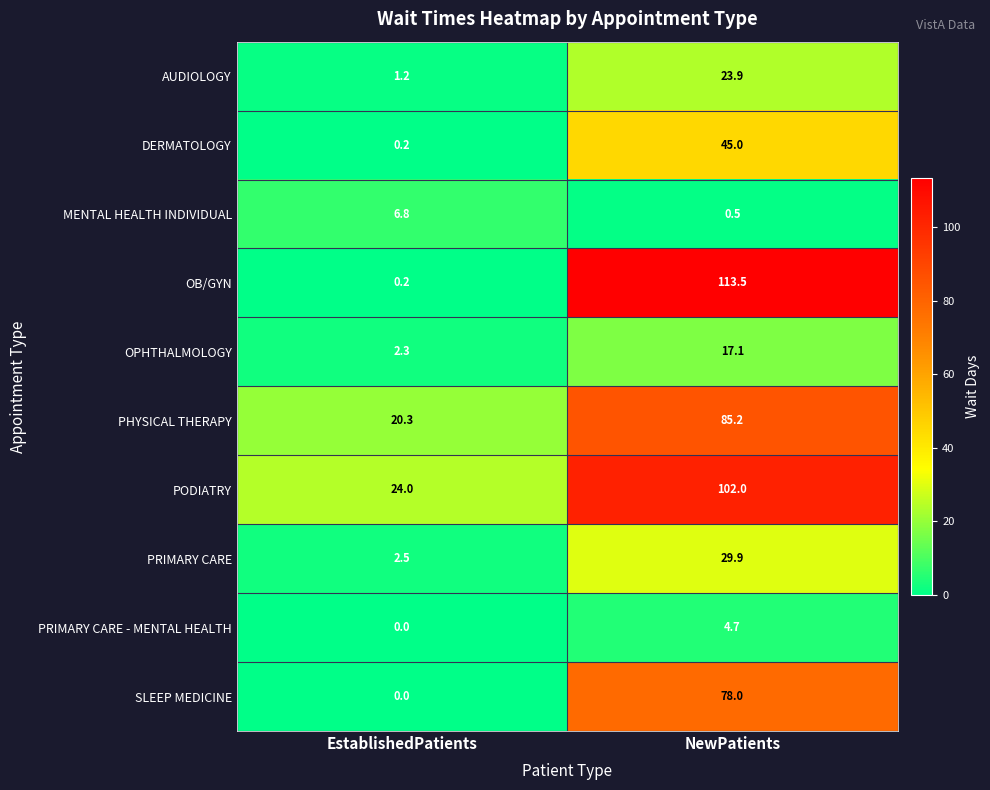

Is the value of PHYSICAL THERAPY at EstablishedPatients greater than the value of PRIMARY CARE - MENTAL HEALTH at EstablishedPatients?

Yes